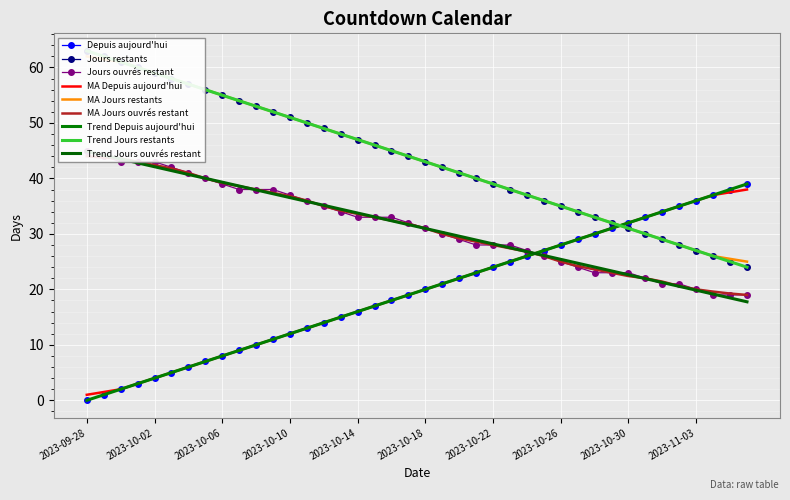

How many data points in Jours ouvres restant are above 32?

19